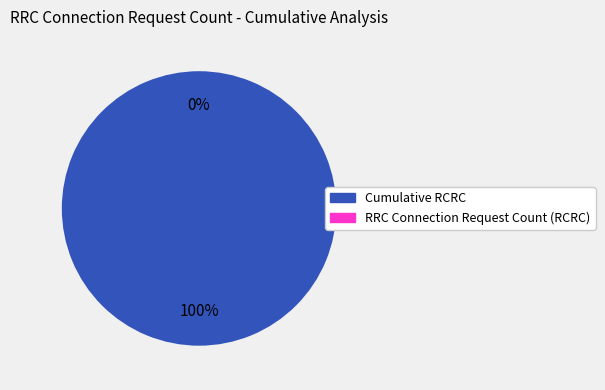

How many segments does this pie chart have?

2